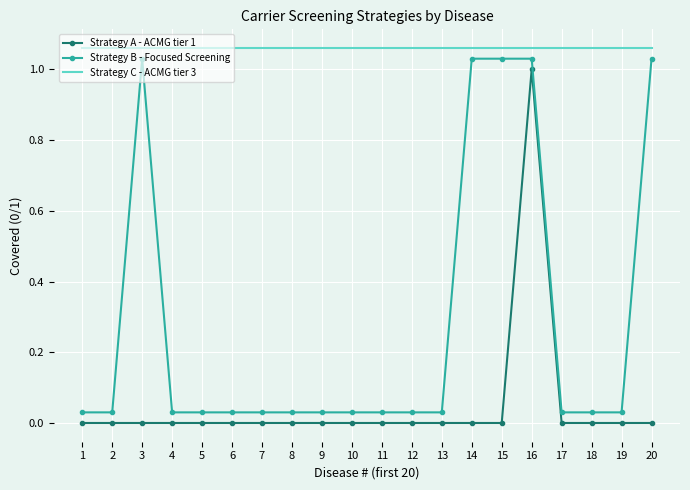

At which label does Strategy B - Focused Screening reach its peak?

3